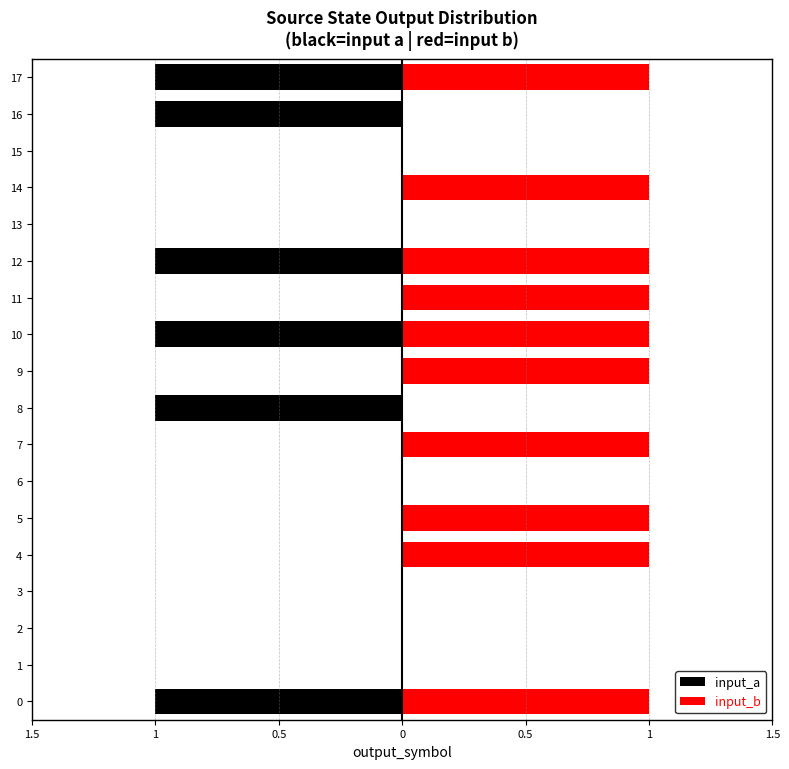

What is the difference between the highest and lowest values at 11?

1